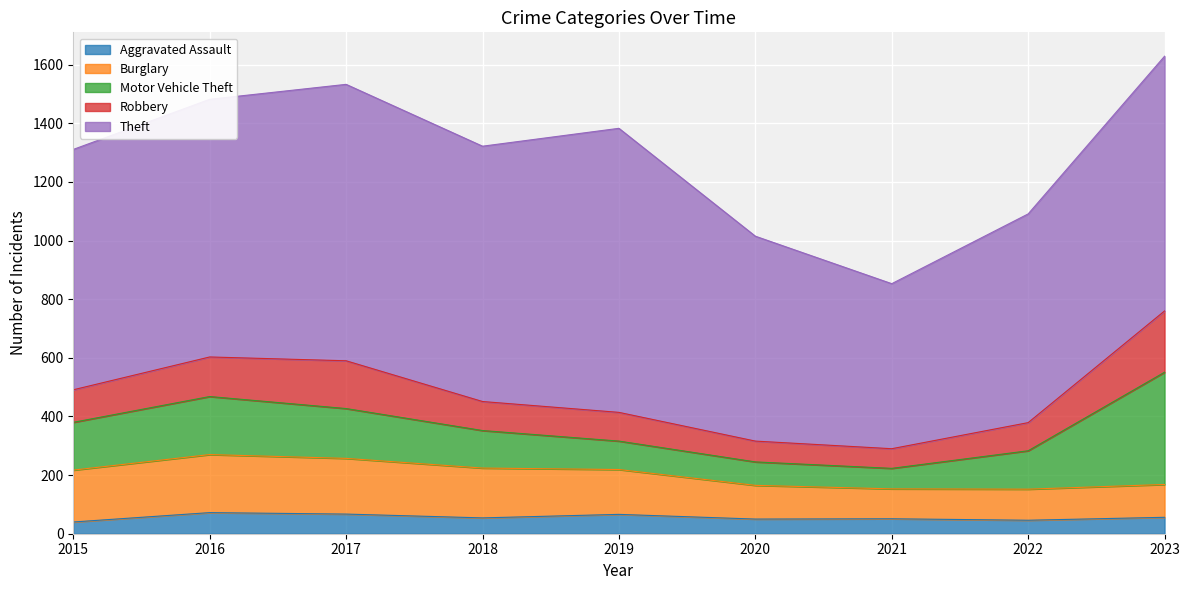

At which category does Aggravated Assault reach its first local peak?

2016